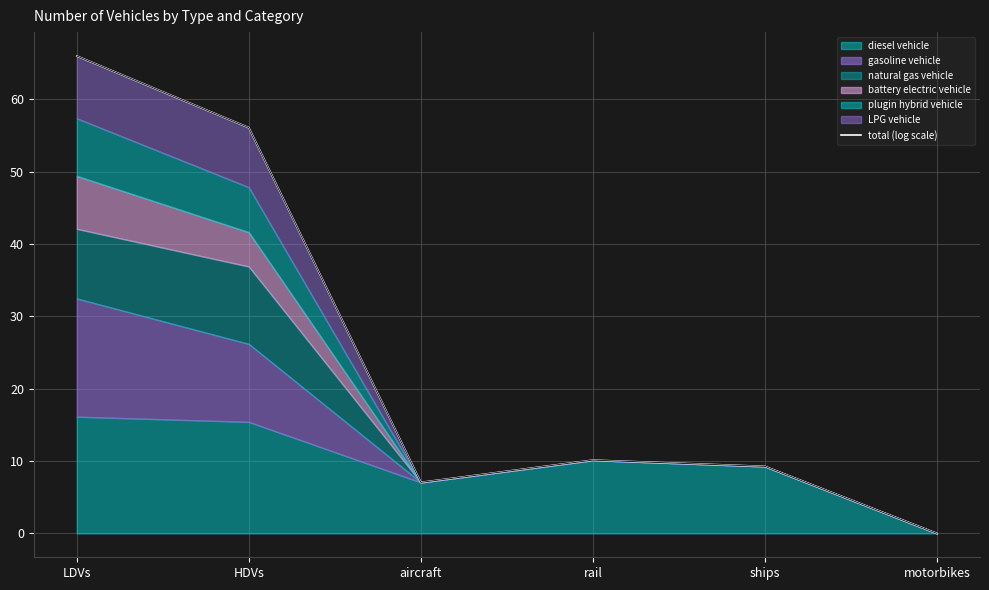

What is the difference between the maximum and minimum values?

66.0